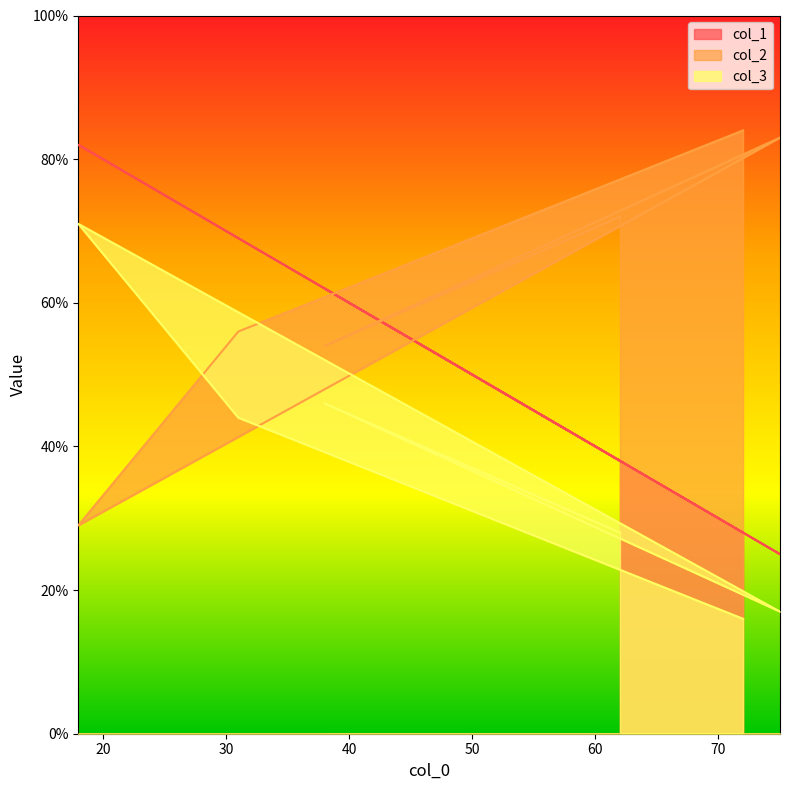

What is the difference between the maximum and second lowest values in the col_1 series?

54